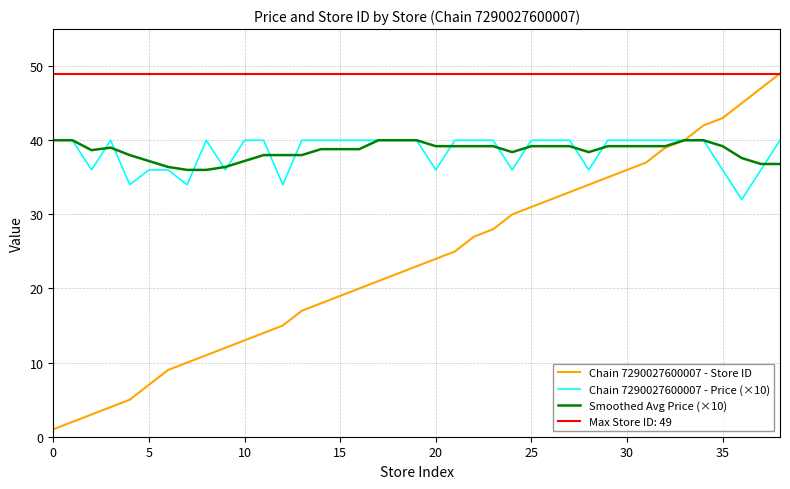

Which label corresponds to the largest value in the chart?

38